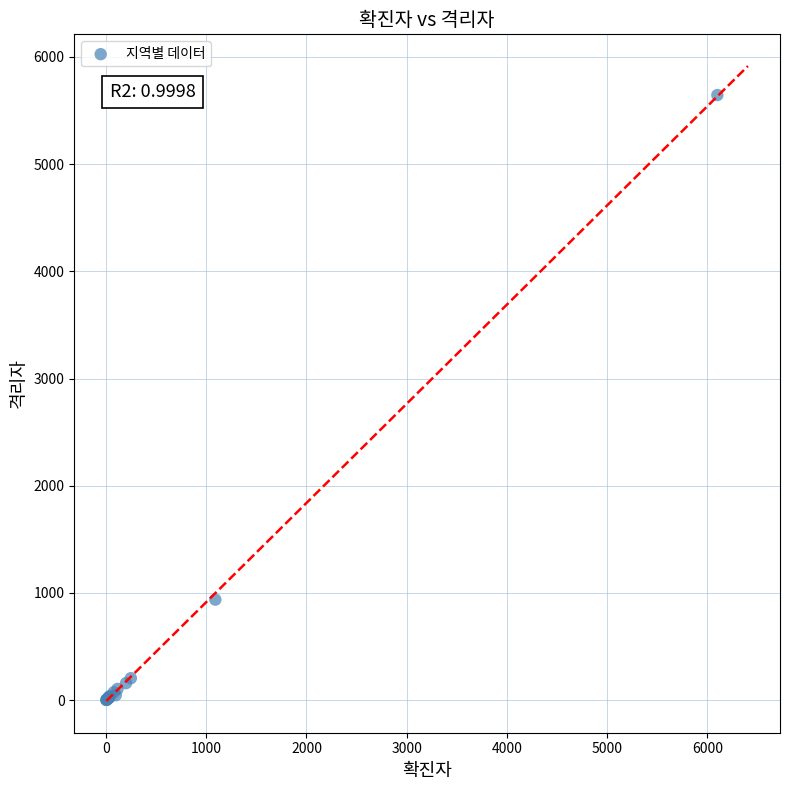

What Y value in the scatter plot is closest to 2823?

938